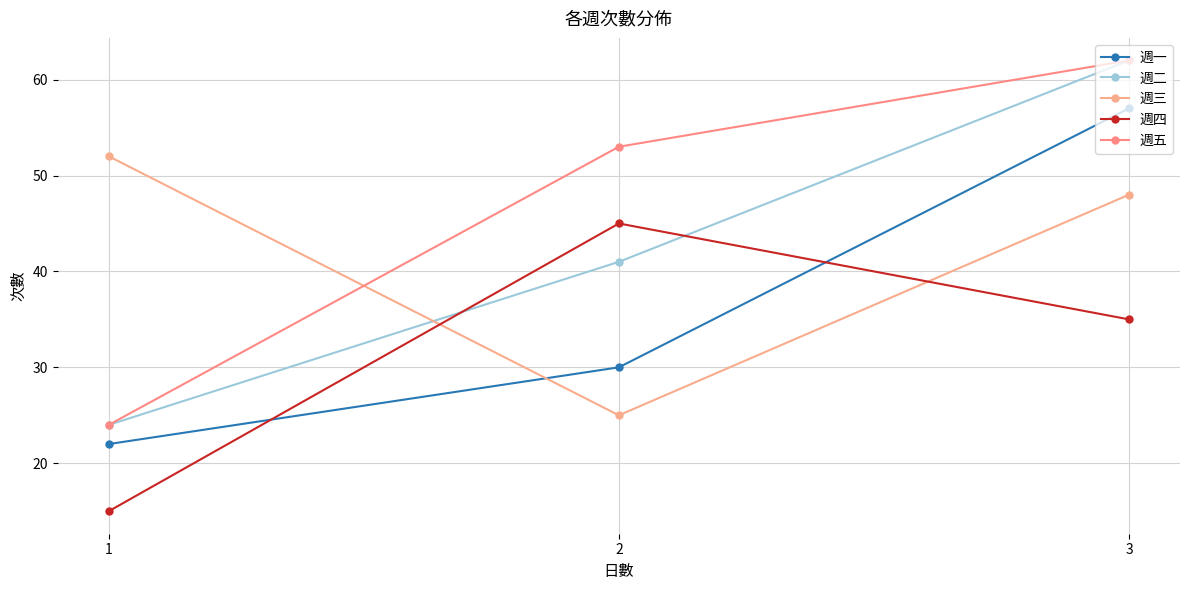

Where does the 週四 series first go above 35?

2